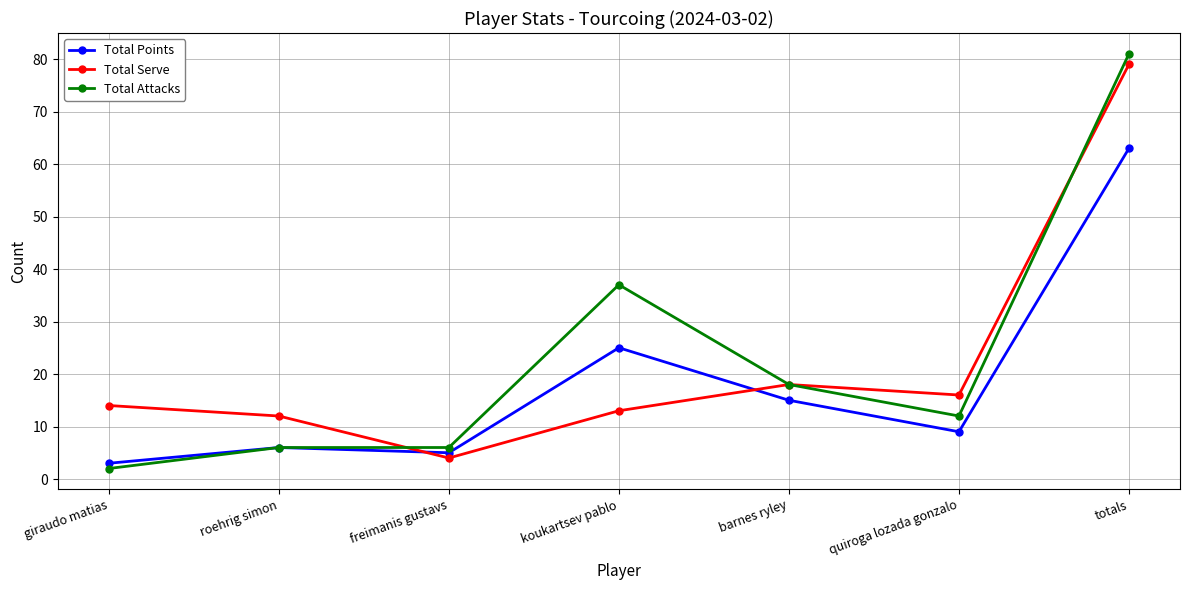

Is it true that Total Attacks equals 37 at koukartsev pablo?

True